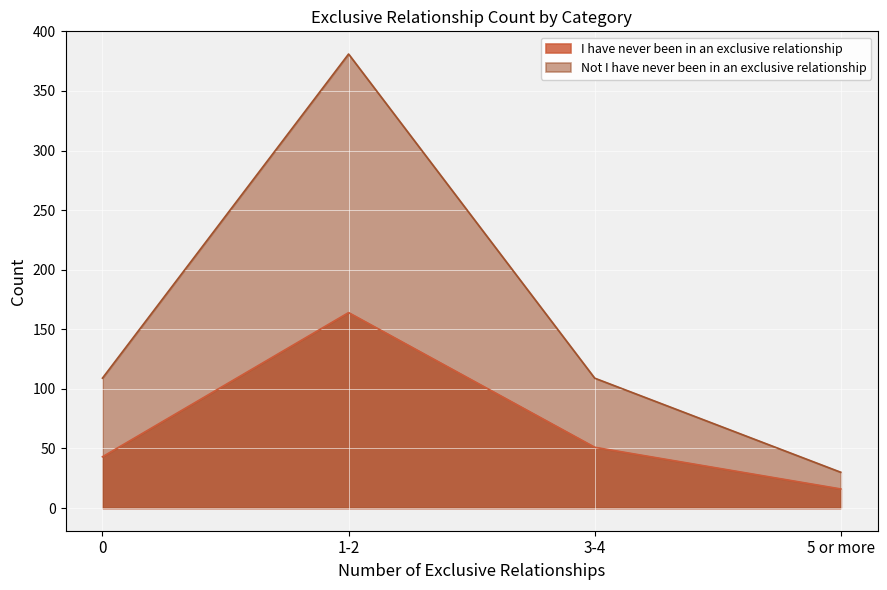

What is the label of the 3rd point from the right?

1-2